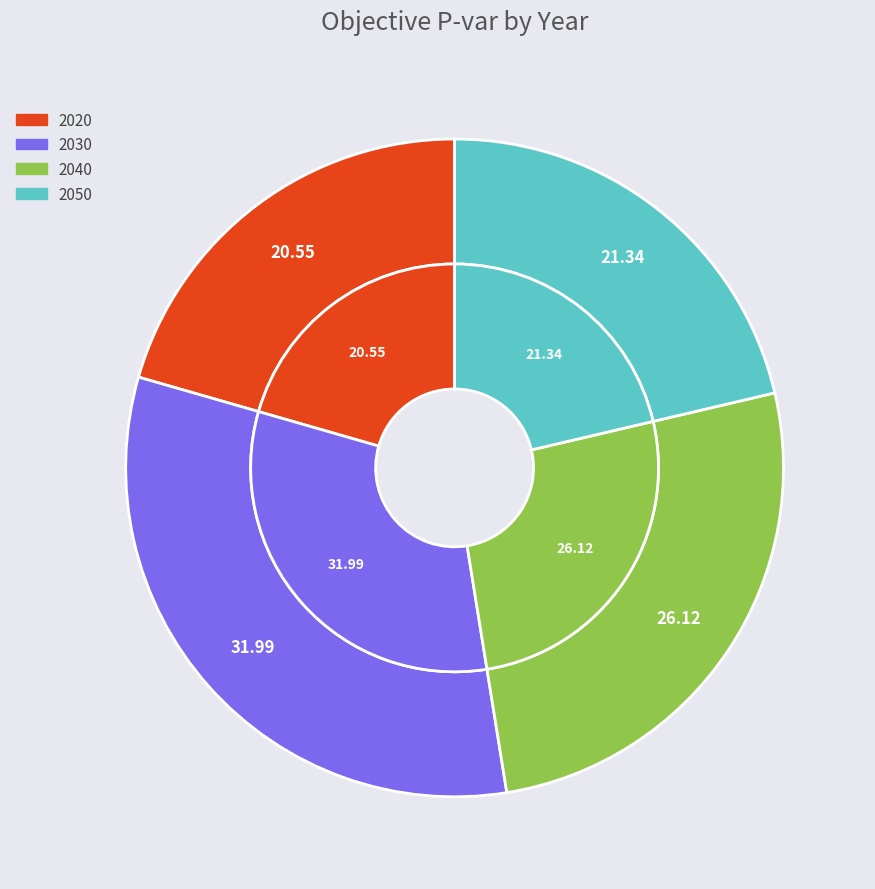

What percentage do 2050 and 2030 together represent?

53.3%